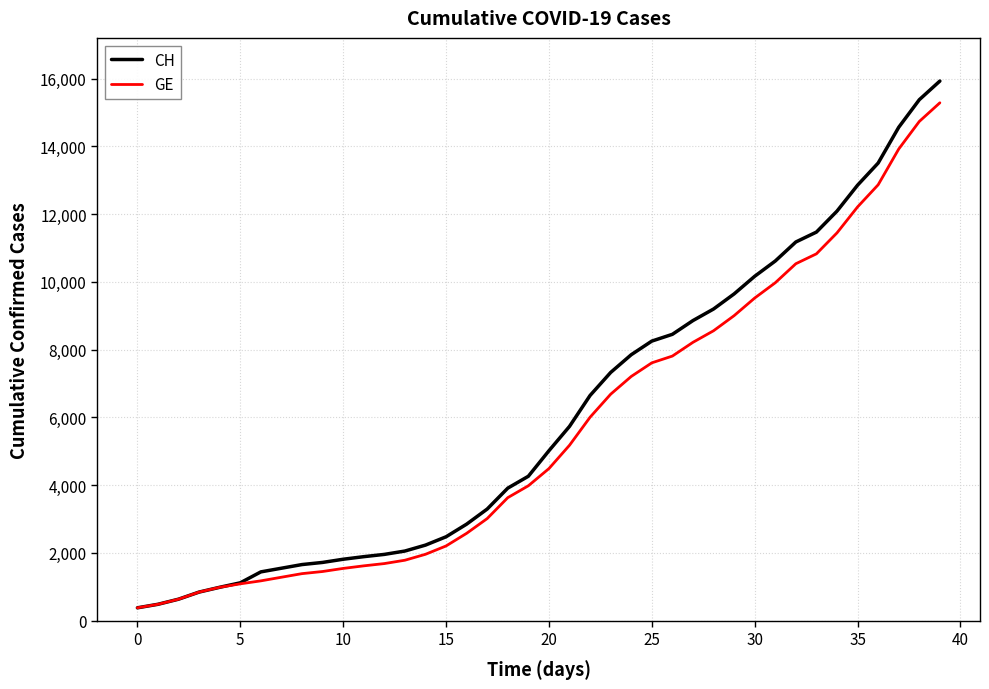

What is the greatest value displayed?

15926